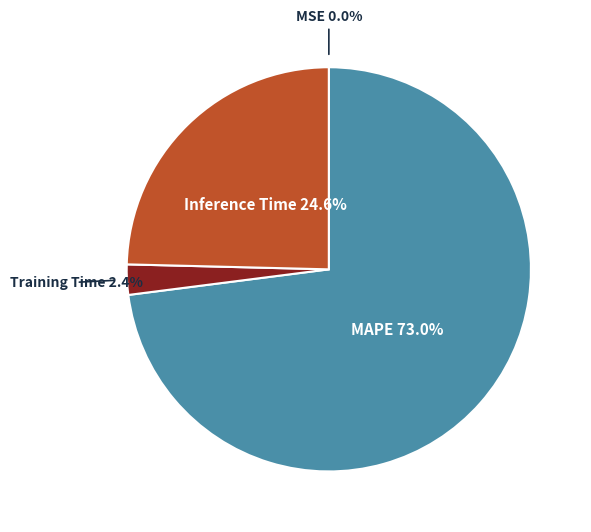

Does any single category account for the majority?

Yes